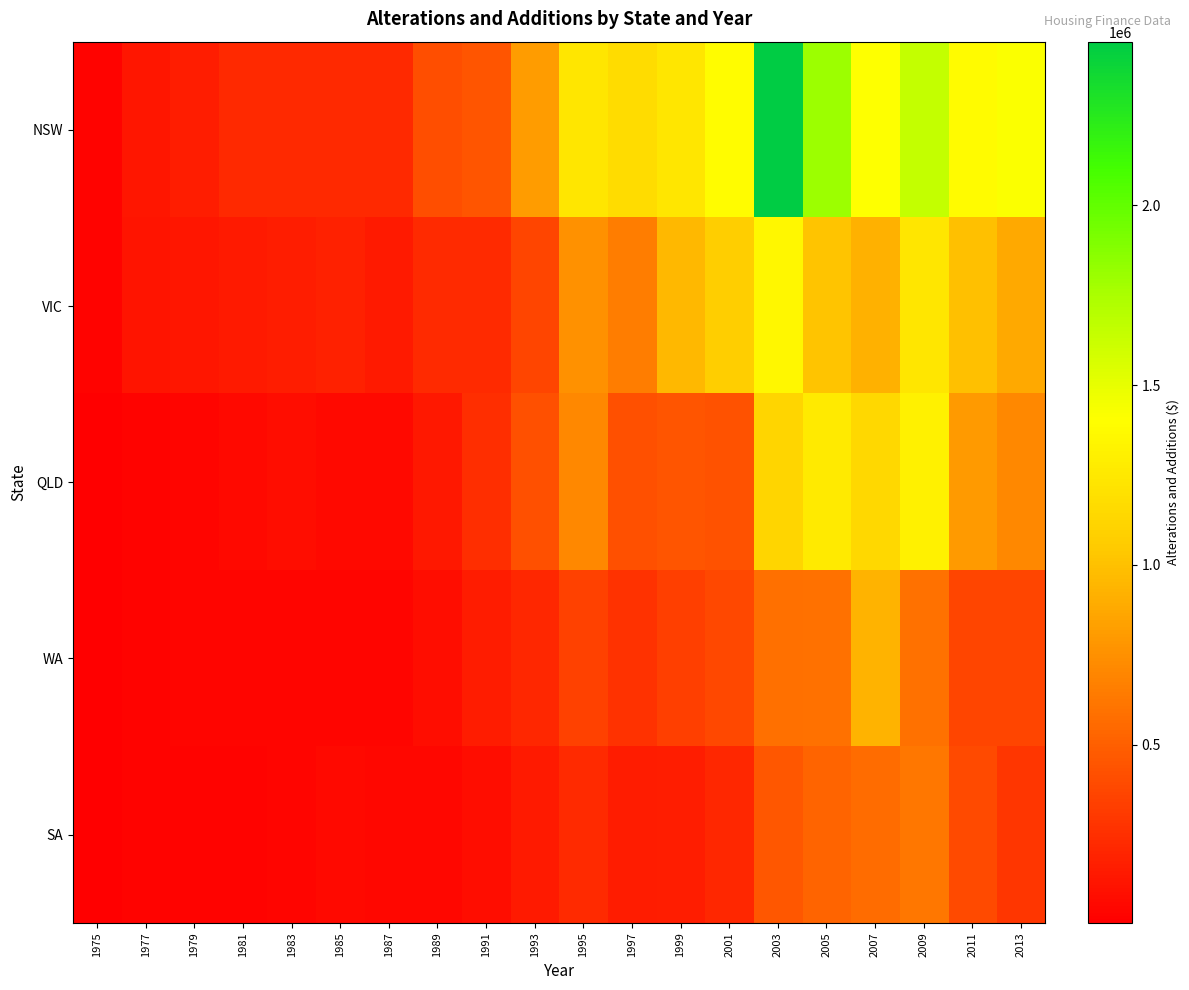

Which series has the largest total across all categories?

NSW